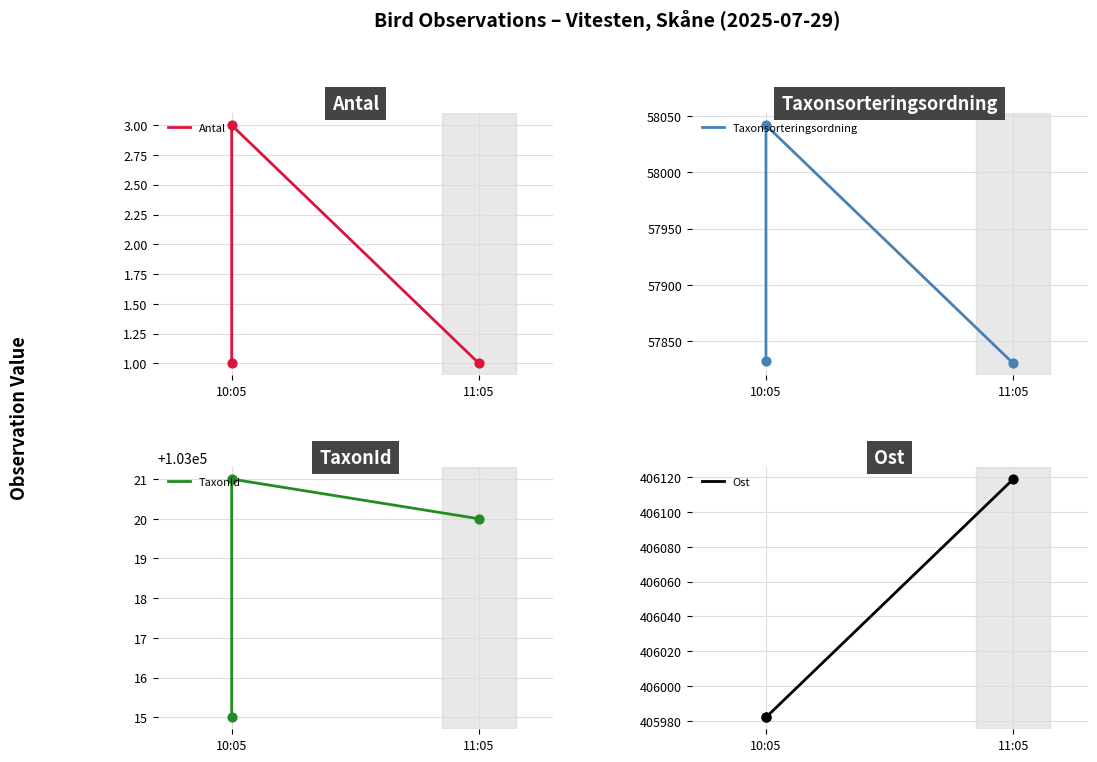

Which series has the largest total across all categories?

Ost